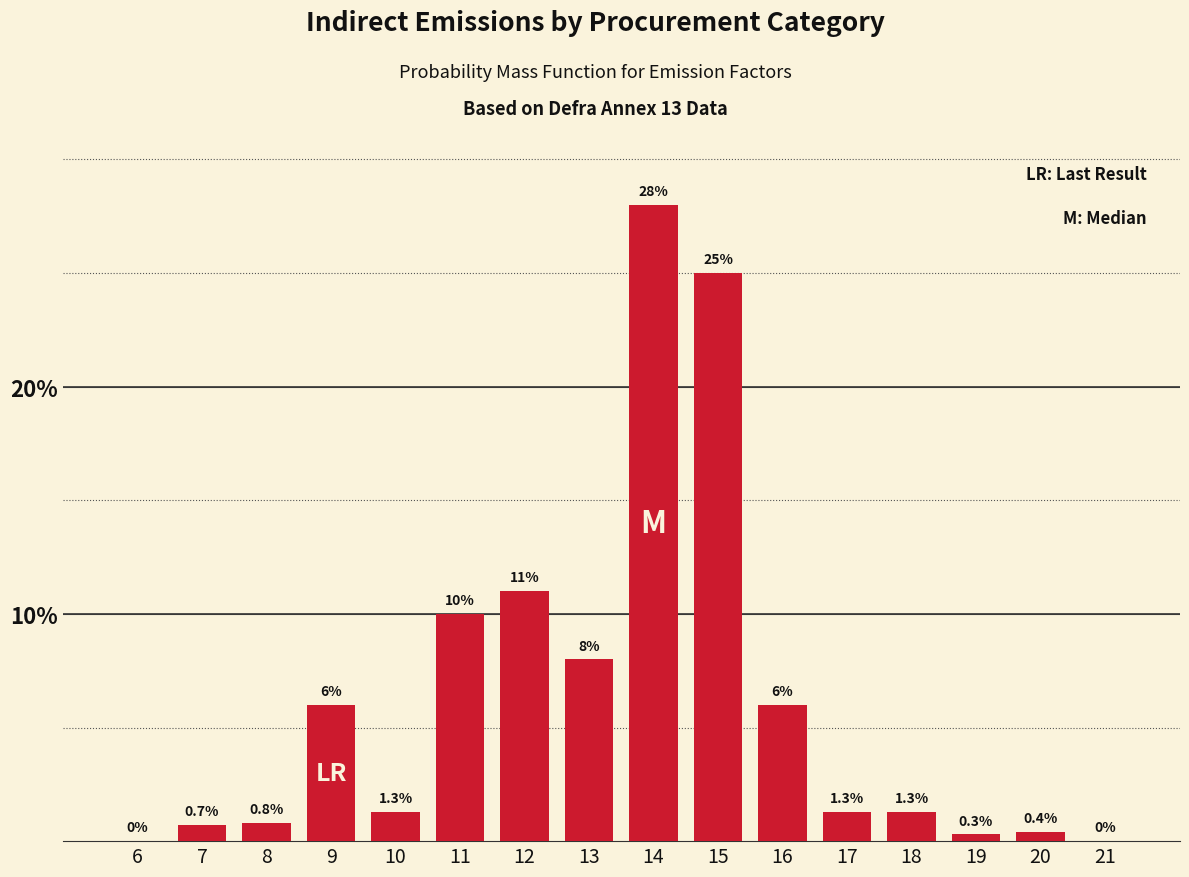

Reading left to right, what are all the values shown in this chart?

6=0.0	7=0.7	8=0.8	9=6.0	10=1.3	11=10.0	12=11.0	13=8.0	14=28.0	15=25.0	16=6.0	17=1.3	18=1.3	19=0.3	20=0.4	21=0.0